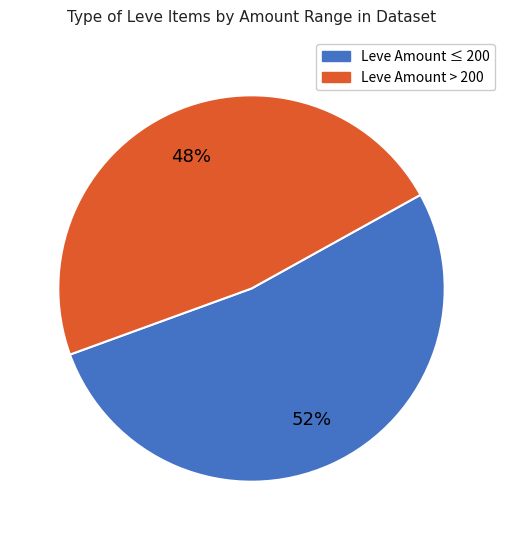

Which slice is the largest?

Leve Amount ≤ 200